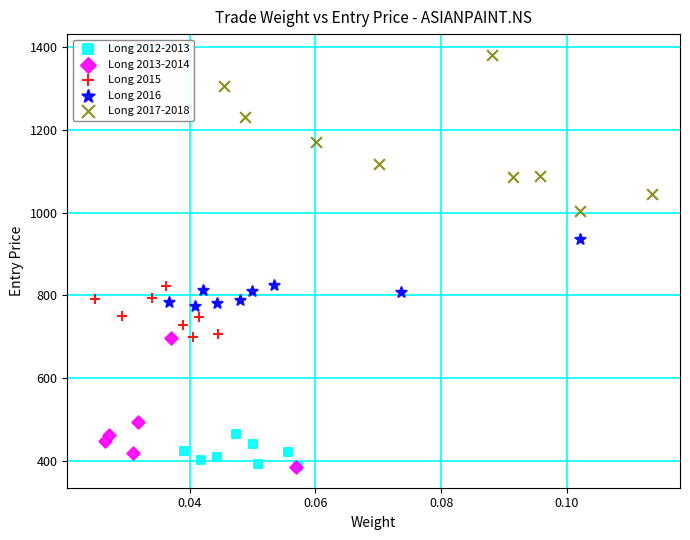

Which series has the widest spread of Y values?

Long 2017-2018